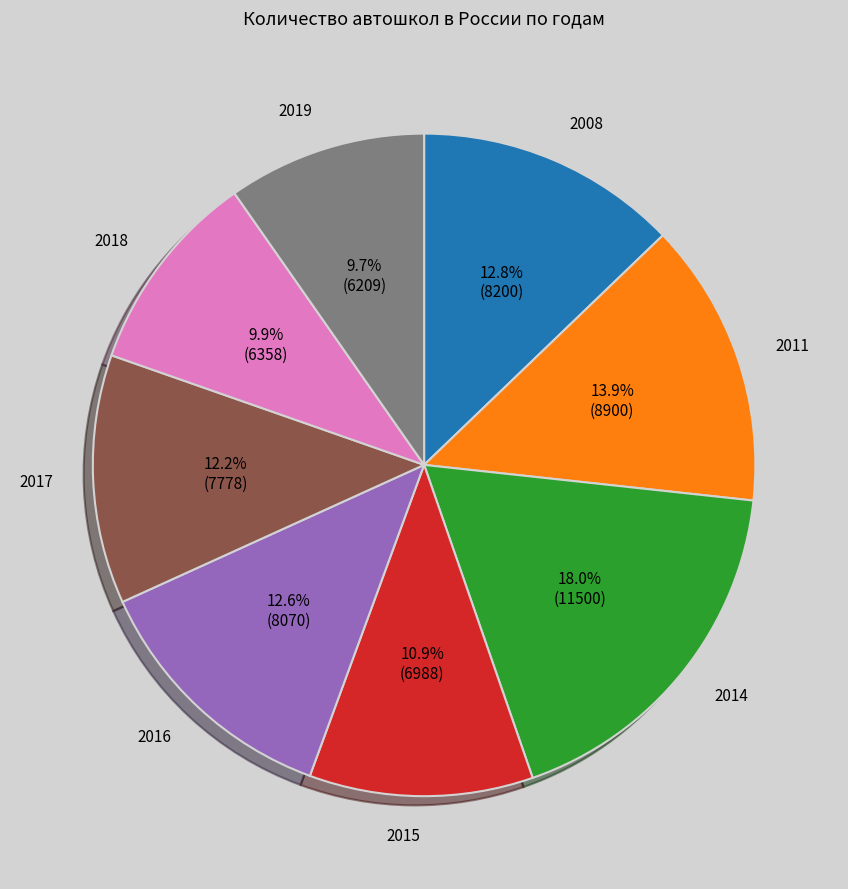

What is the largest slice in the pie chart?

2014